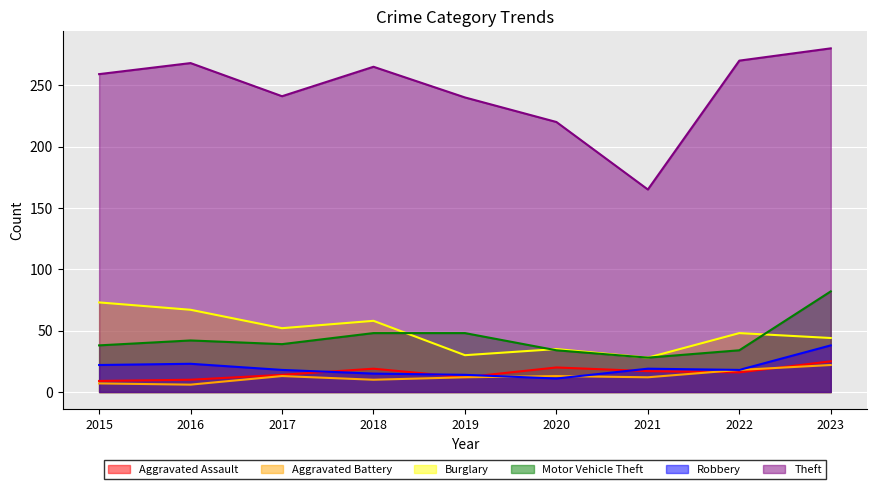

Reading left to right, list all the values displayed in this chart.

Aggravated Assault: 9	10	14	19	12	20	17	16	25
Aggravated Battery: 7	6	13	10	12	13	12	18	22
Burglary: 73	67	52	58	30	35	28	48	44
Motor Vehicle Theft: 38	42	39	48	48	34	28	34	82
Robbery: 22	23	18	15	14	11	19	18	38
Theft: 259	268	241	265	240	220	165	270	280